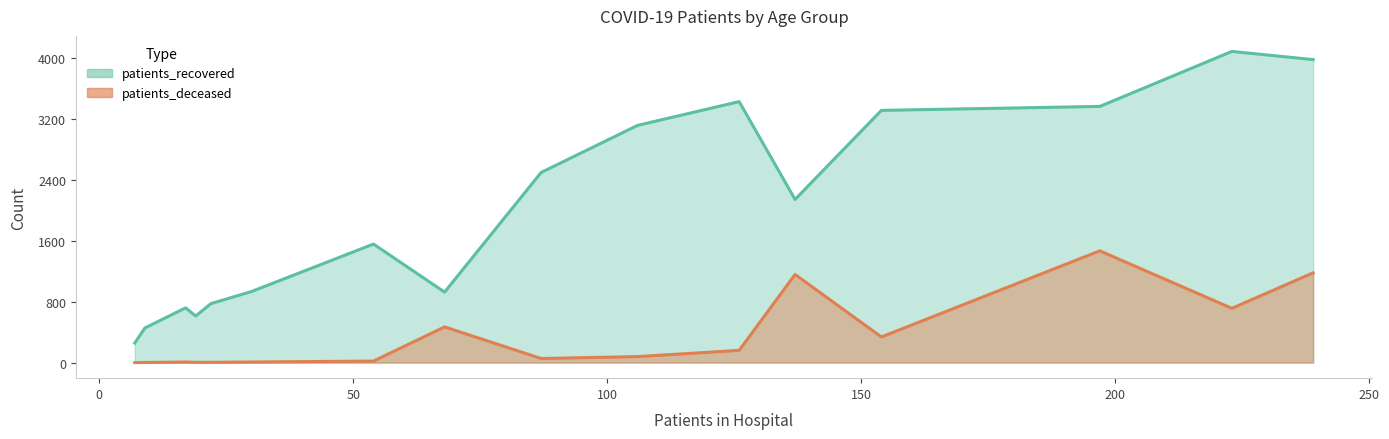

Rank the series by their maximum value, from highest to lowest.

patients_recovered, patients_deceased